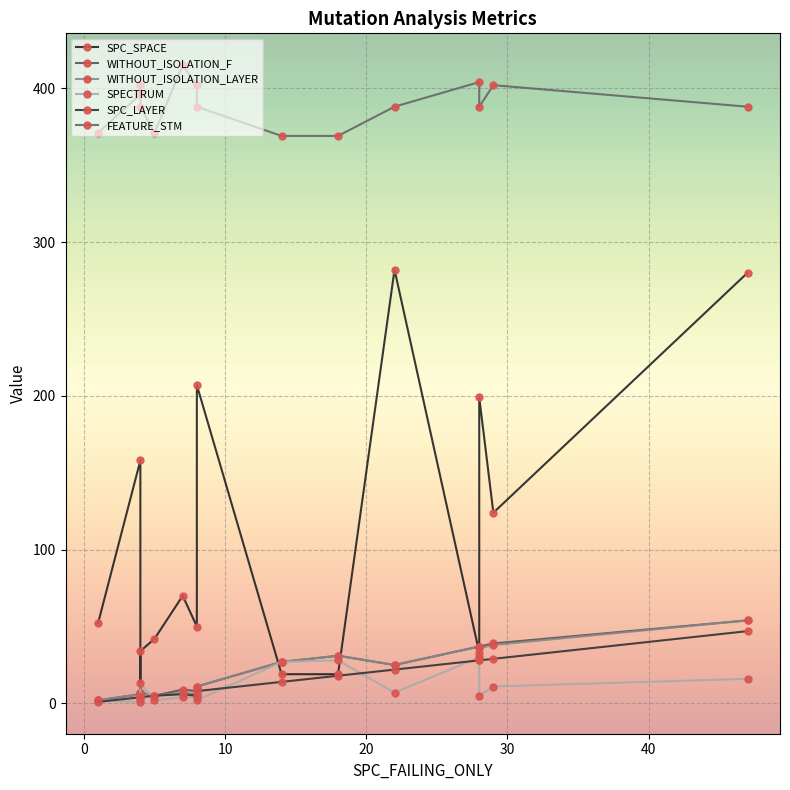

Is this an area chart (filled region under the line)?

No